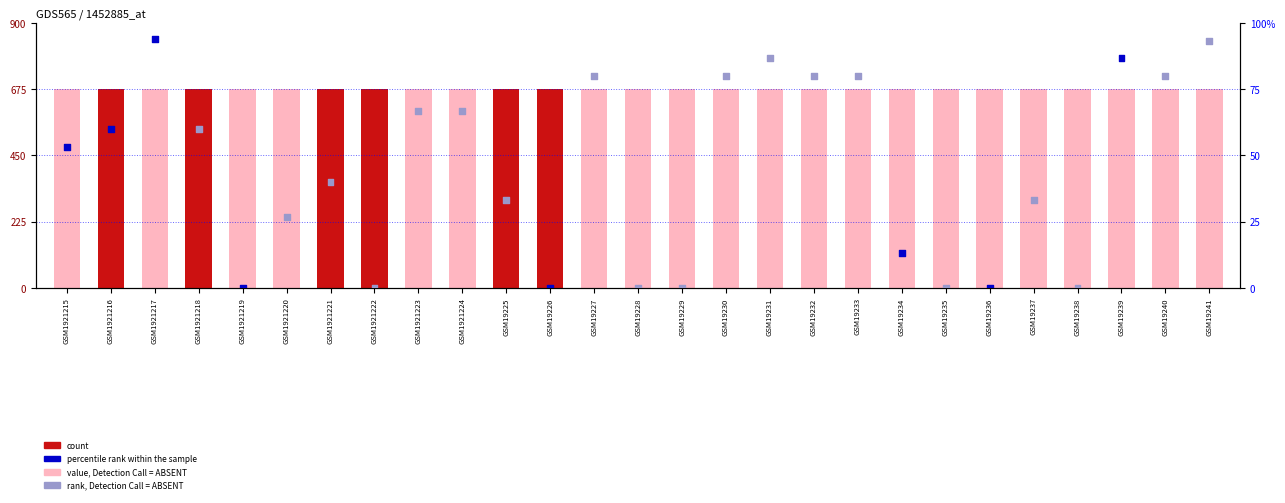

Approximately how many times larger is the value at GSM1921216 compared to GSM19240?

0.8